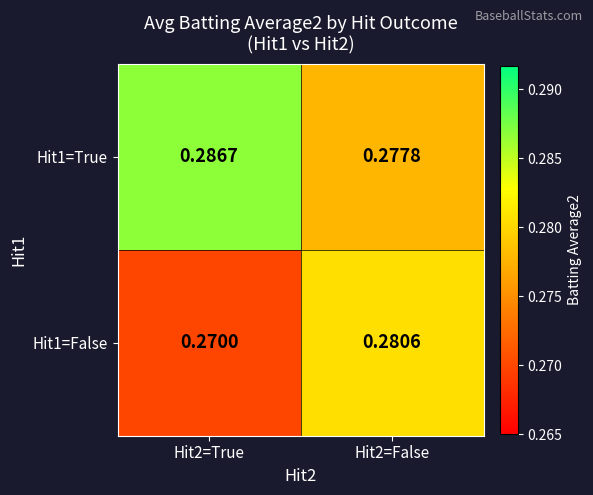

Is the value of Hit1=True at Hit2=True greater than the value of Hit1=False at Hit2=False?

Yes